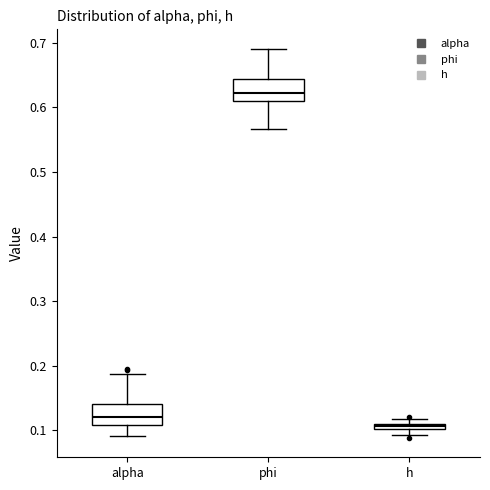

Where does the lower whisker of the box for phi end on the y-axis? The values are not printed on the chart, so give them approximately, as read against the axis.

0.57